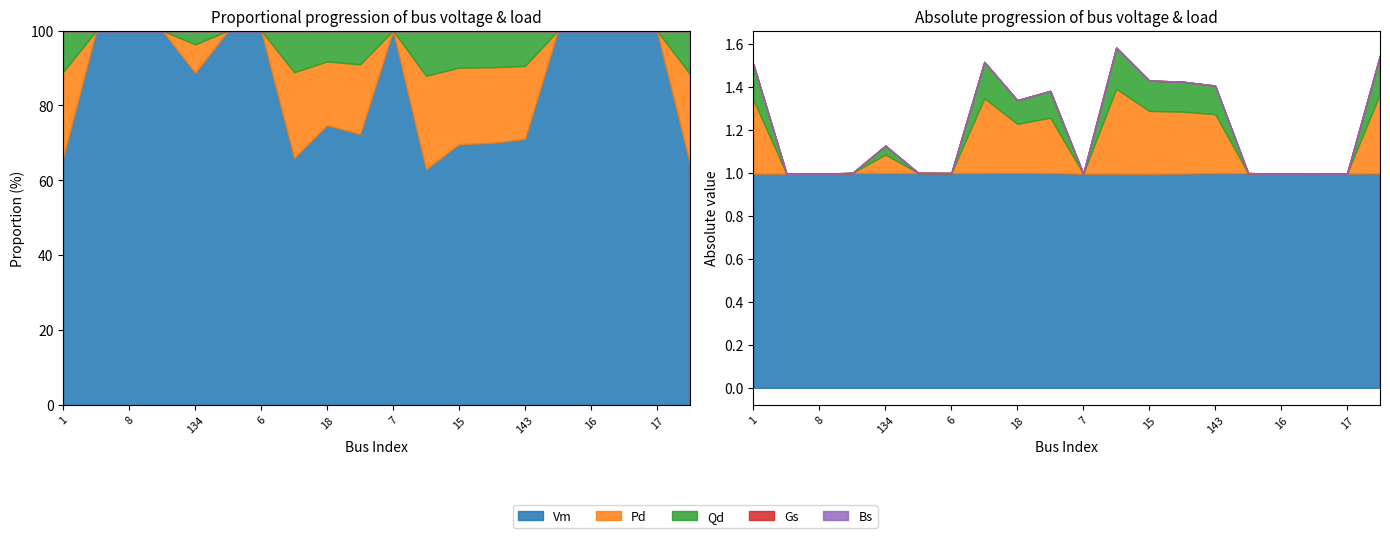

True or false: Qd has a value of 0.0 at 16.

True